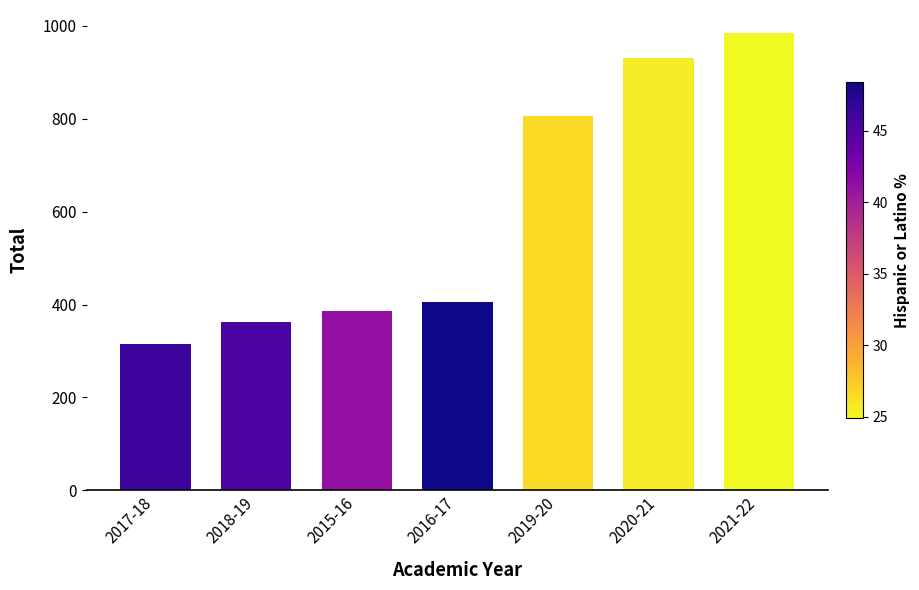

Reading left to right, list all the values displayed in this chart.

2017-18=315	2018-19=363	2015-16=387	2016-17=405	2019-20=806	2020-21=931	2021-22=985